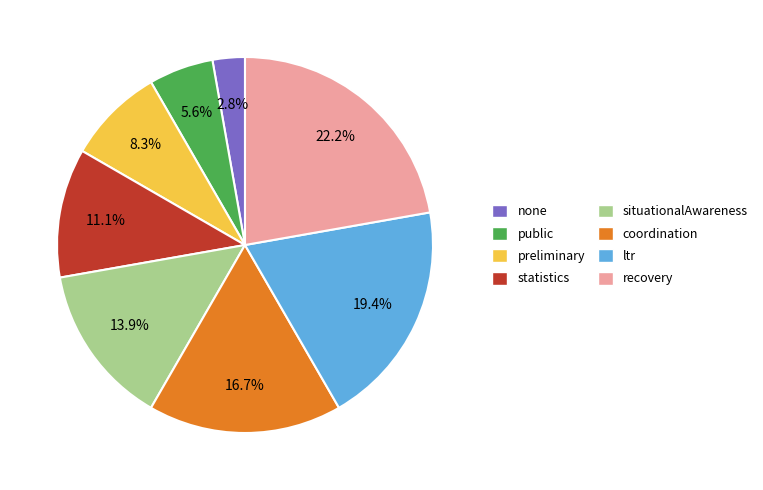

Which category has the smallest portion of the pie?

none